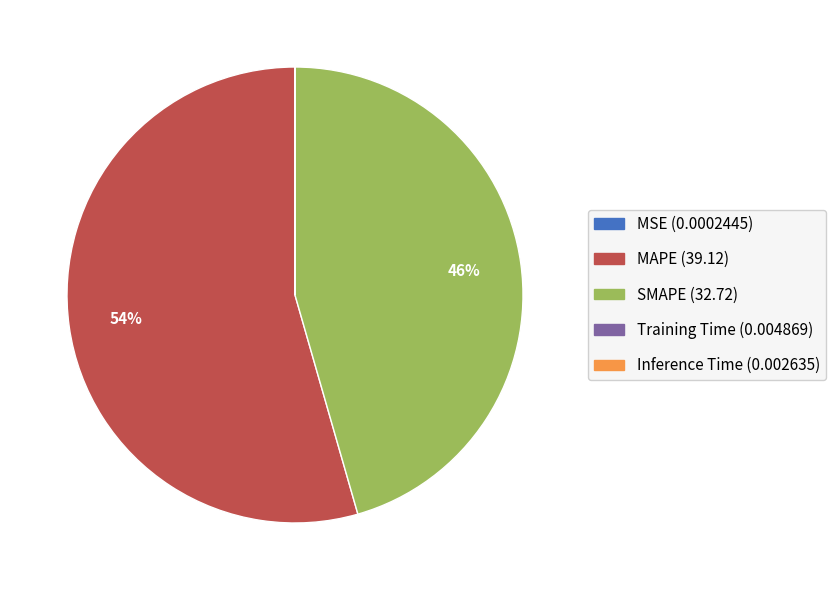

True or false: SMAPE accounts for 40% of the total.

False